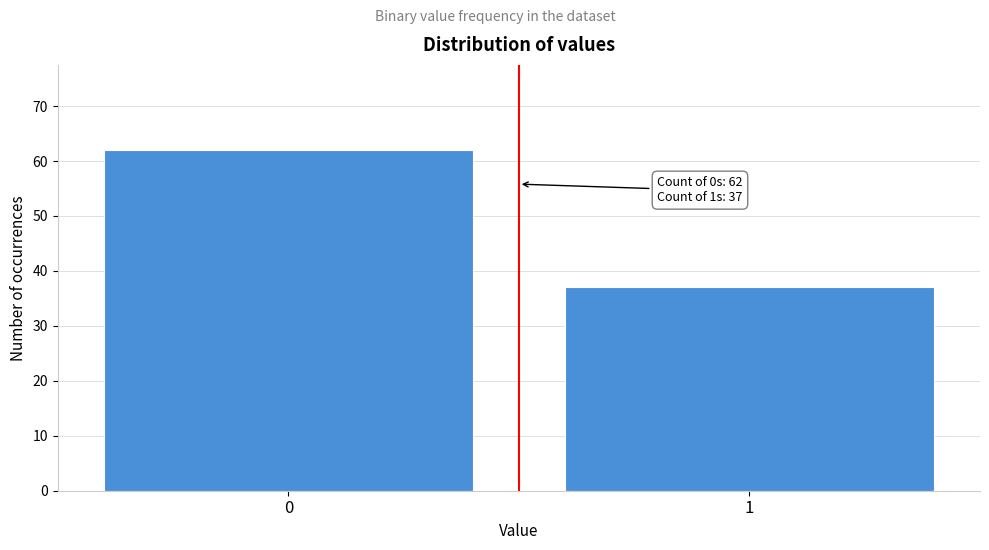

Reading left to right, what are all the values shown in this chart?

0=62	1=37